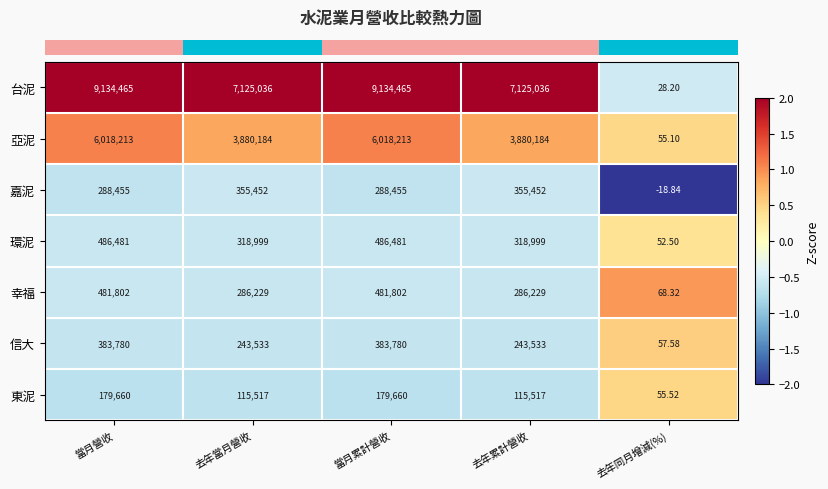

Between 去年累計營收 and 去年同月增減(%), which series saw the biggest shift?

台泥